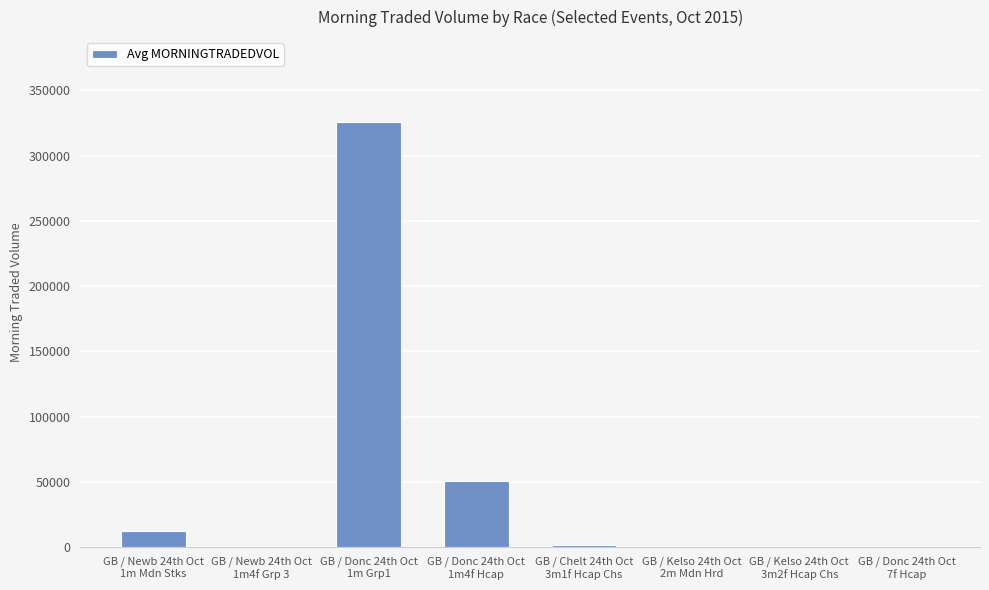

What is the greatest value displayed?

325665.7